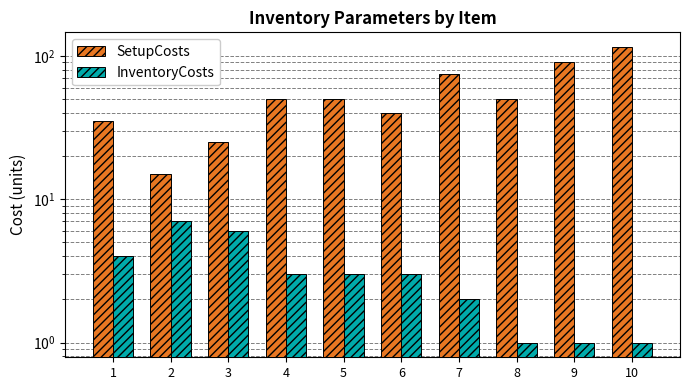

Which category has the lowest value across all series?

8